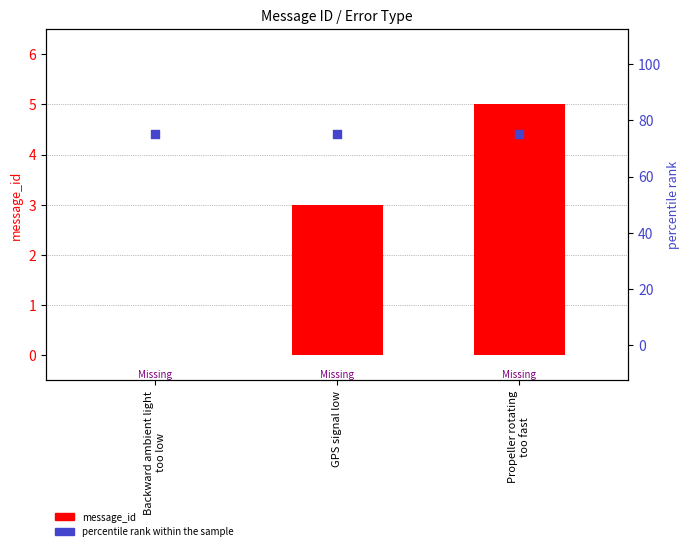

Is the value of percentile rank within the sample at Backward ambient light
too low greater than the value of message_id at Backward ambient light
too low?

Yes